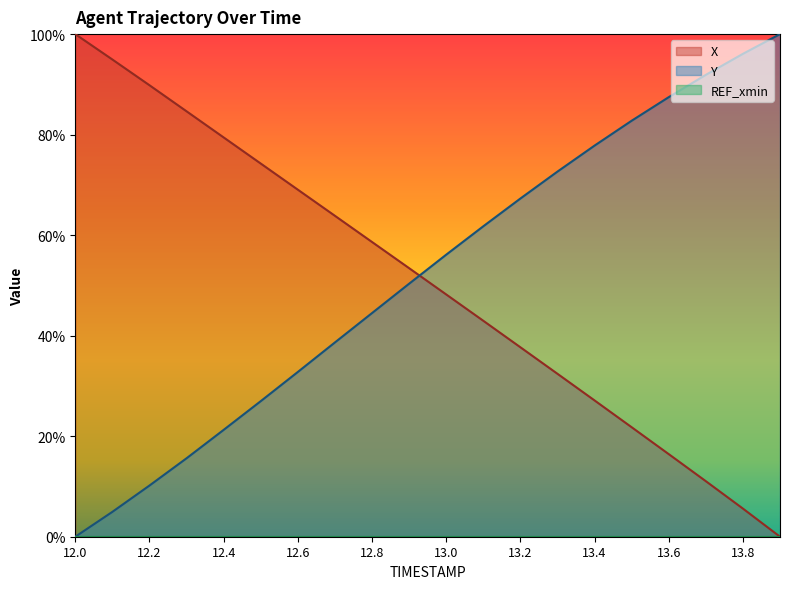

Reading left to right, what are all the values shown in this chart?

X: 12.0=100.0	12.1=94.9	12.2=89.8	12.3=84.6	12.4=79.4	12.5=74.2	12.6=69.0	12.7=63.9	12.8=58.6	12.9=53.4	13.0=48.2	13.1=43.0	13.2=37.7	13.3=32.4	13.4=27.1	13.5=21.8	13.6=16.4	13.7=11.1	13.8=5.6	13.9=0.0
Y: 12.0=0.0	12.1=4.9	12.2=10.2	12.3=15.6	12.4=21.3	12.5=27.0	12.6=32.8	12.7=38.7	12.8=44.5	12.9=50.3	13.0=56.1	13.1=61.8	13.2=67.3	13.3=72.6	13.4=77.8	13.5=82.8	13.6=87.5	13.7=91.9	13.8=96.1	13.9=100.0